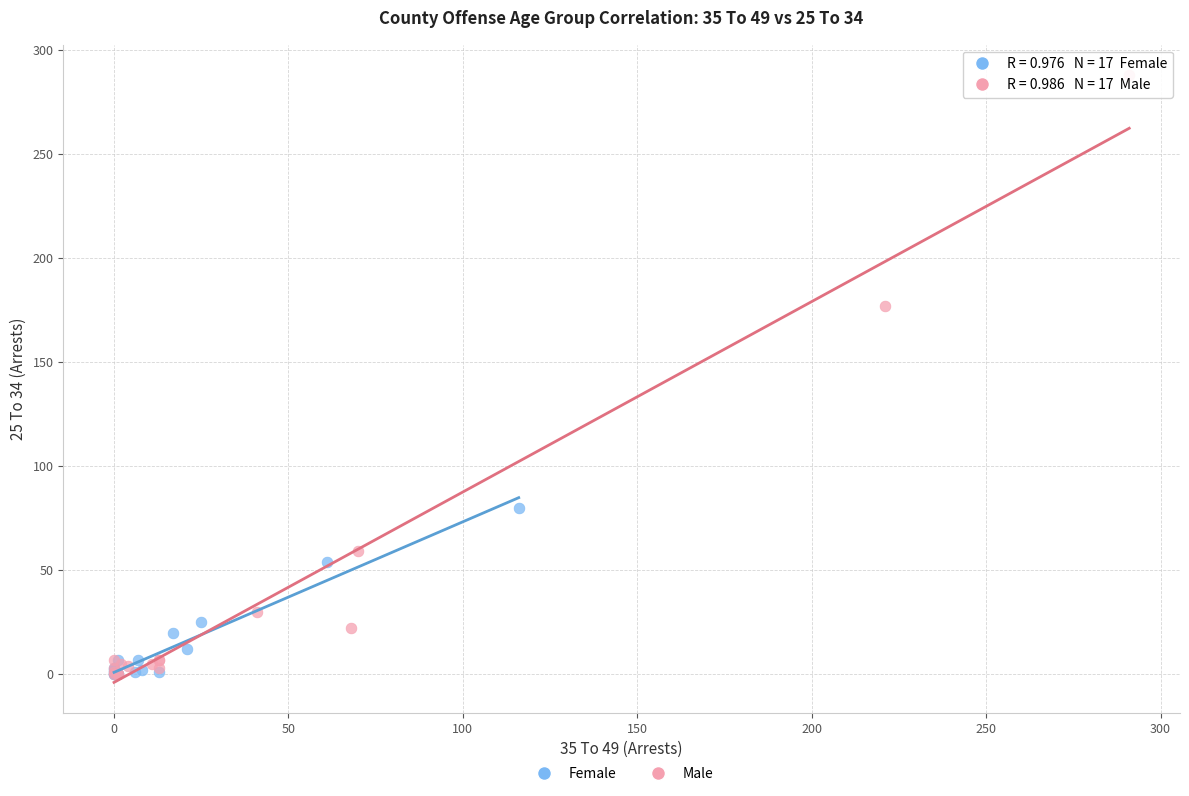

Which series has the widest spread of Y values?

Male